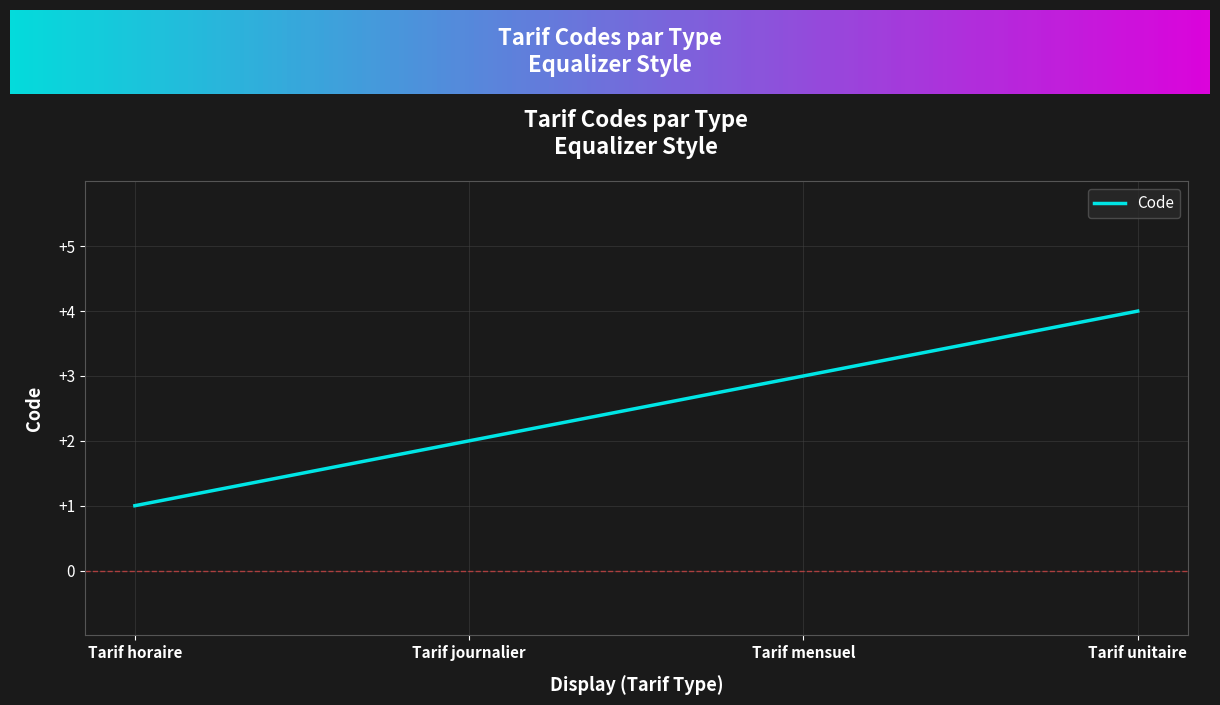

True or false: the data shows 2 at Tarif journalier.

True